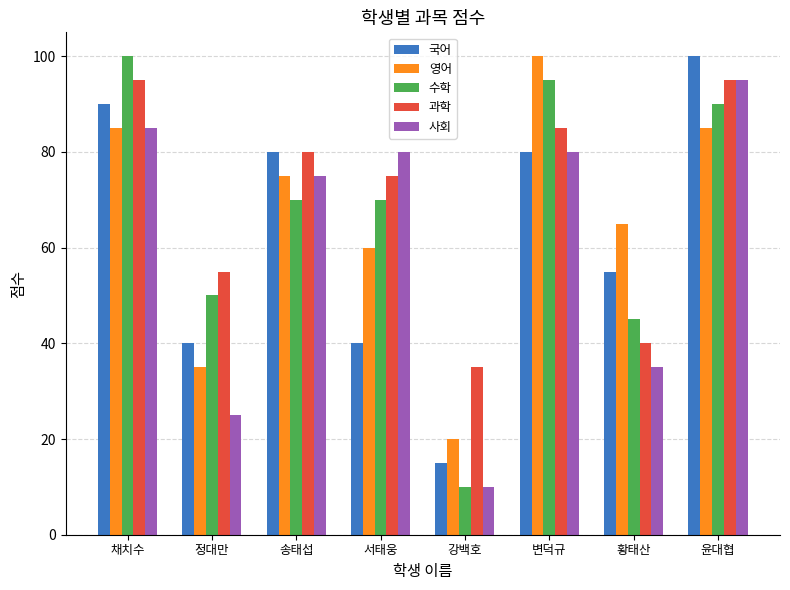

Read the 수학 value at 강백호, to the nearest 10.

10